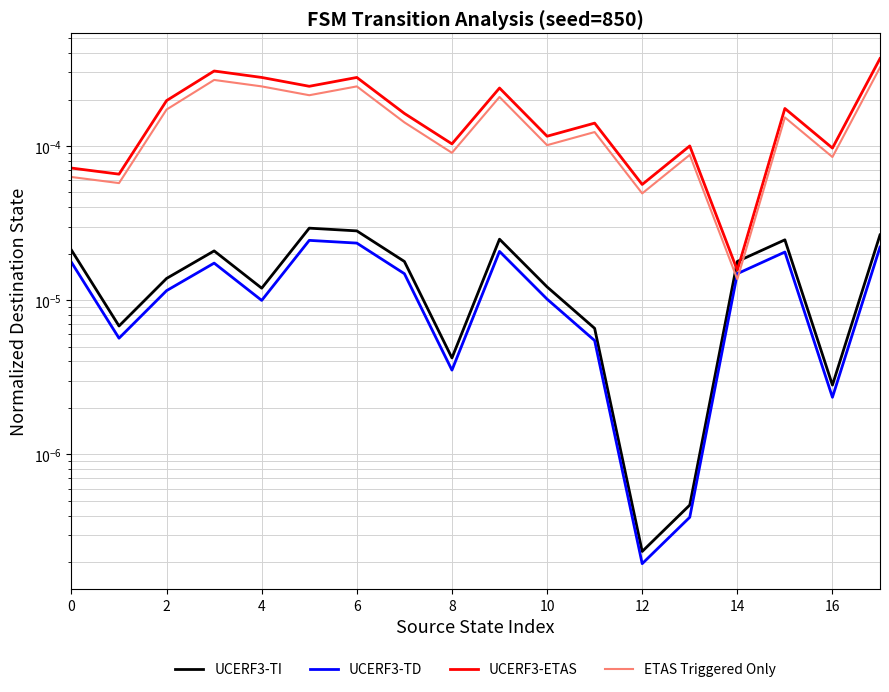

What are all the series names shown in the legend?

UCERF3-TI, UCERF3-TD, UCERF3-ETAS, ETAS Triggered Only